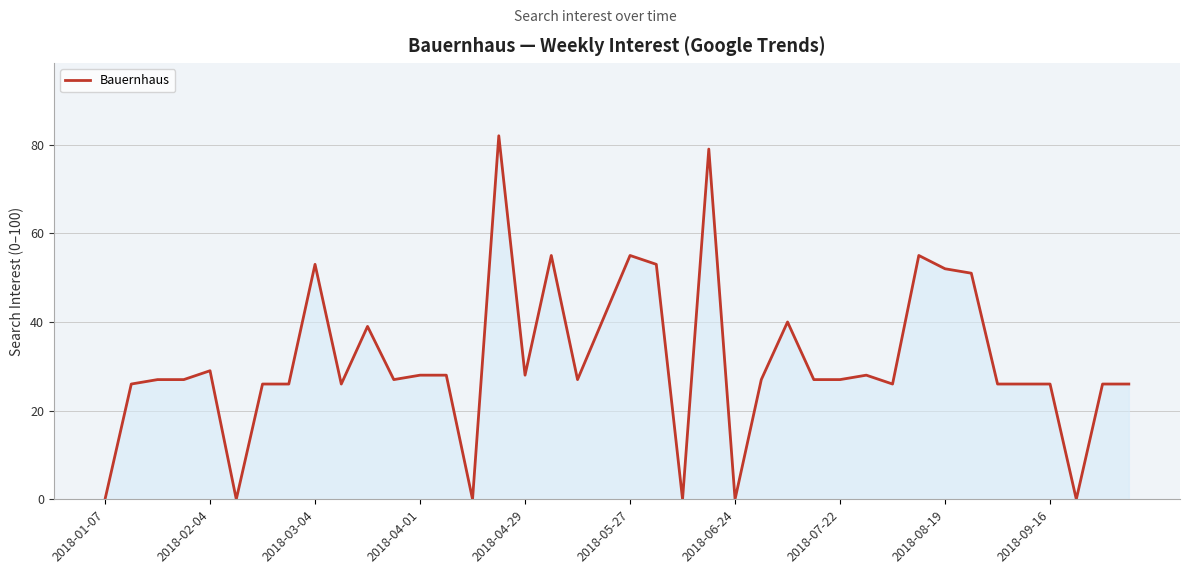

What is the maximum value shown in the chart?

82